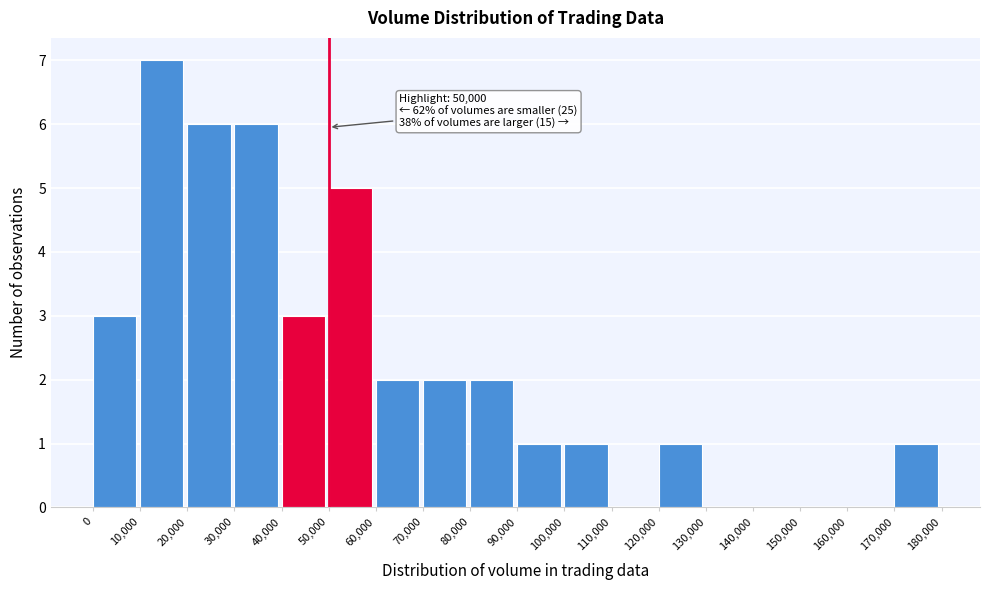

Which range on the x-axis has the tallest bar?

10,000 to 20,000